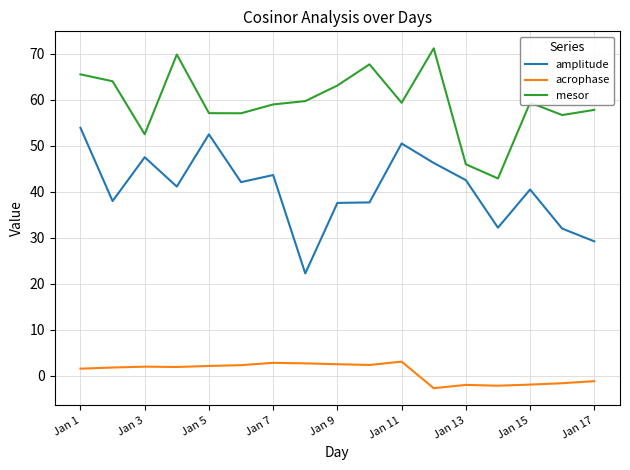

What are all the series names shown in the legend?

amplitude, acrophase, mesor